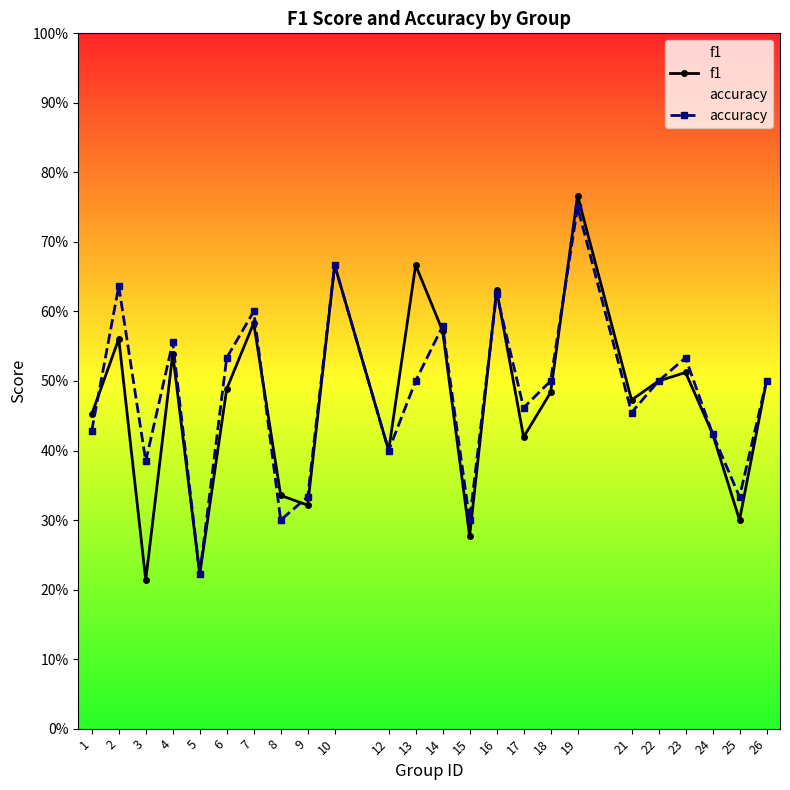

Rank the series by their average value, from highest to lowest.

accuracy, f1